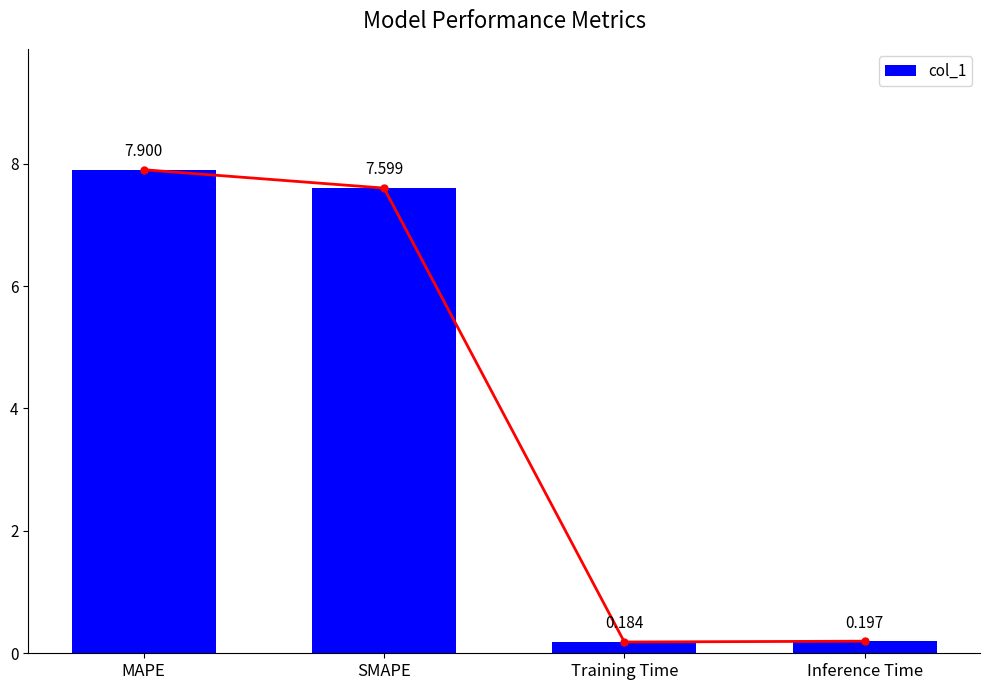

What is the sum of the values at Training Time and MAPE?

8.1